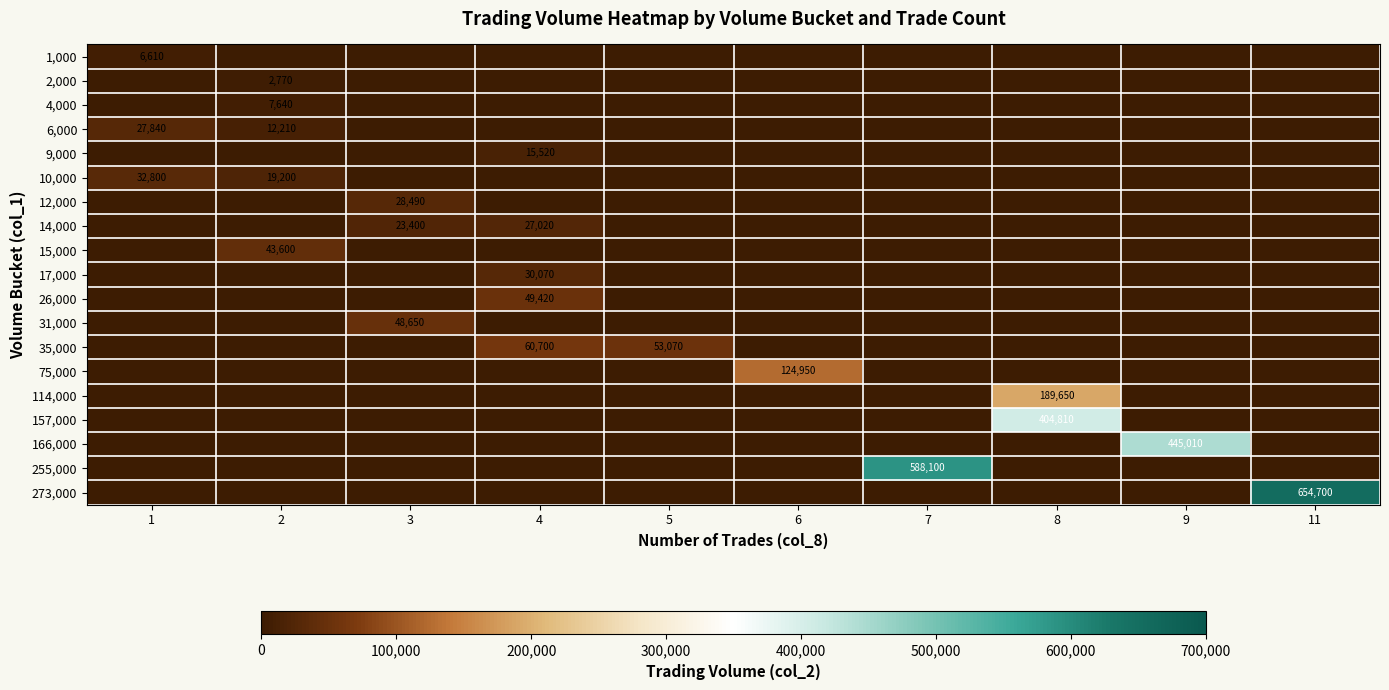

What is the total value across all series at 5?

53070